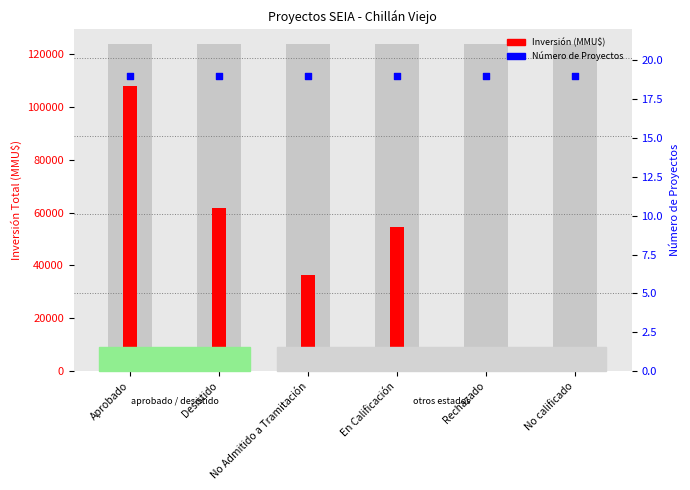

Which series has the largest total across all categories?

Inversión (MMU$)